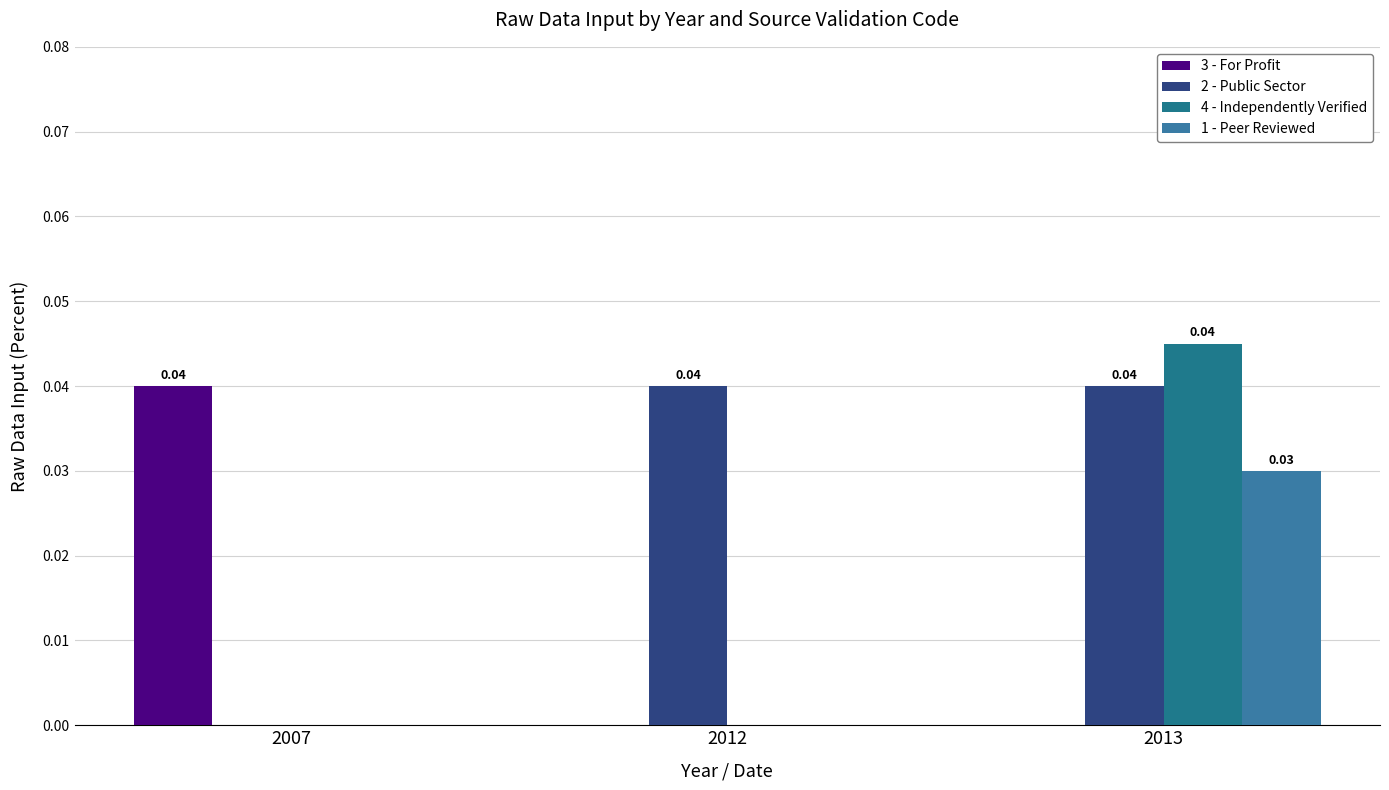

Rank the categories by 1 - Peer Reviewed value from highest to lowest.

2013, 2007, 2012